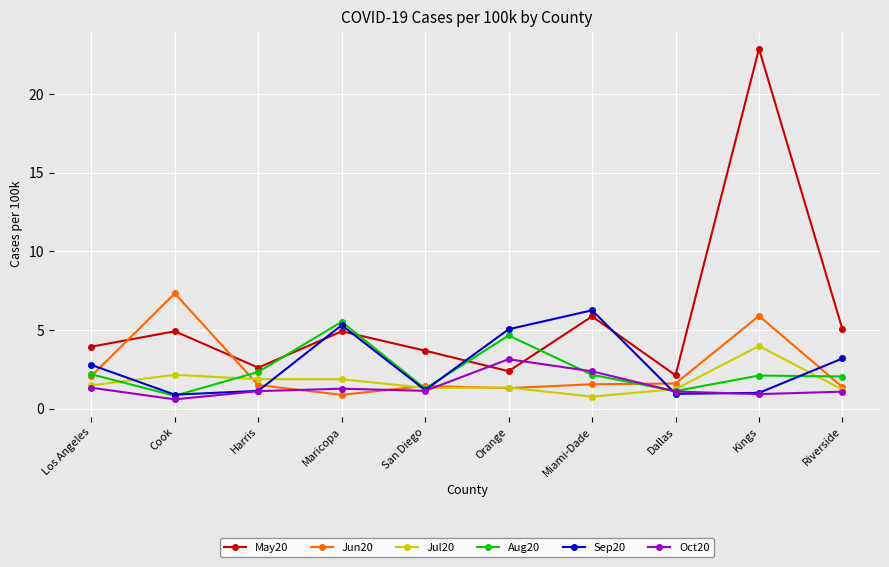

What is the minimum value for Aug20?

0.8